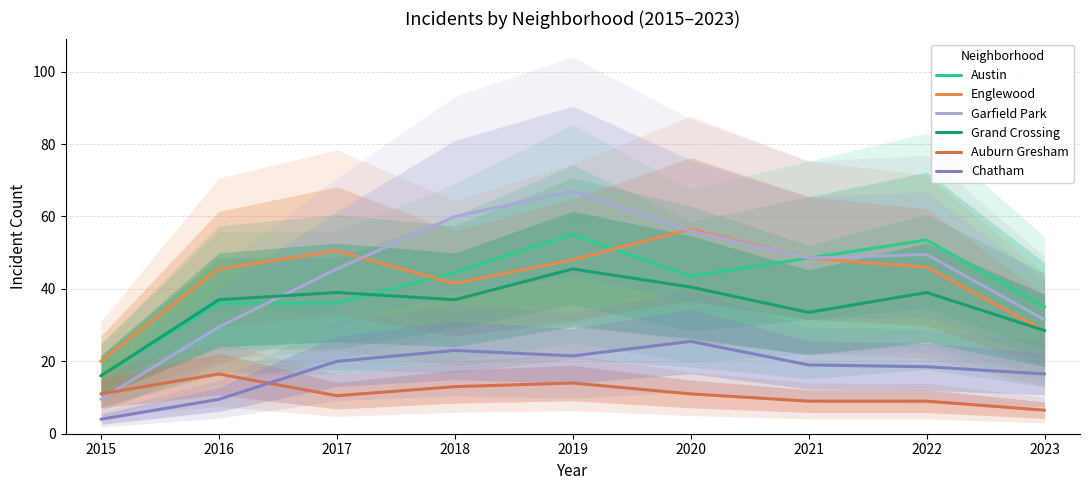

How many values in the Grand Crossing series exceed 37?

4